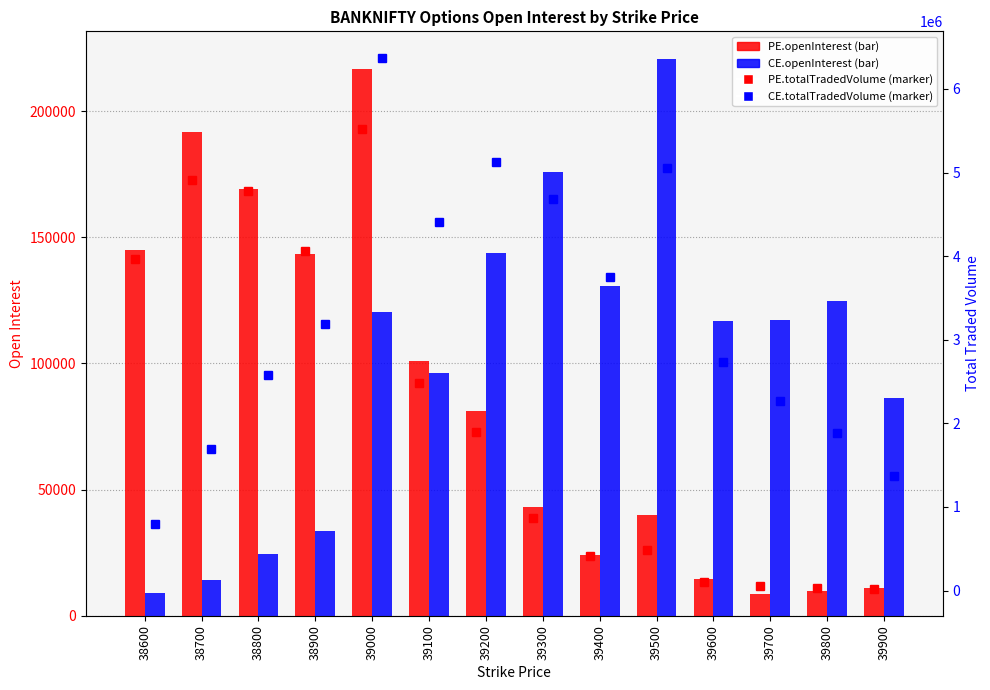

Is it true that PE.openInterest equals 8647 at 39700?

True